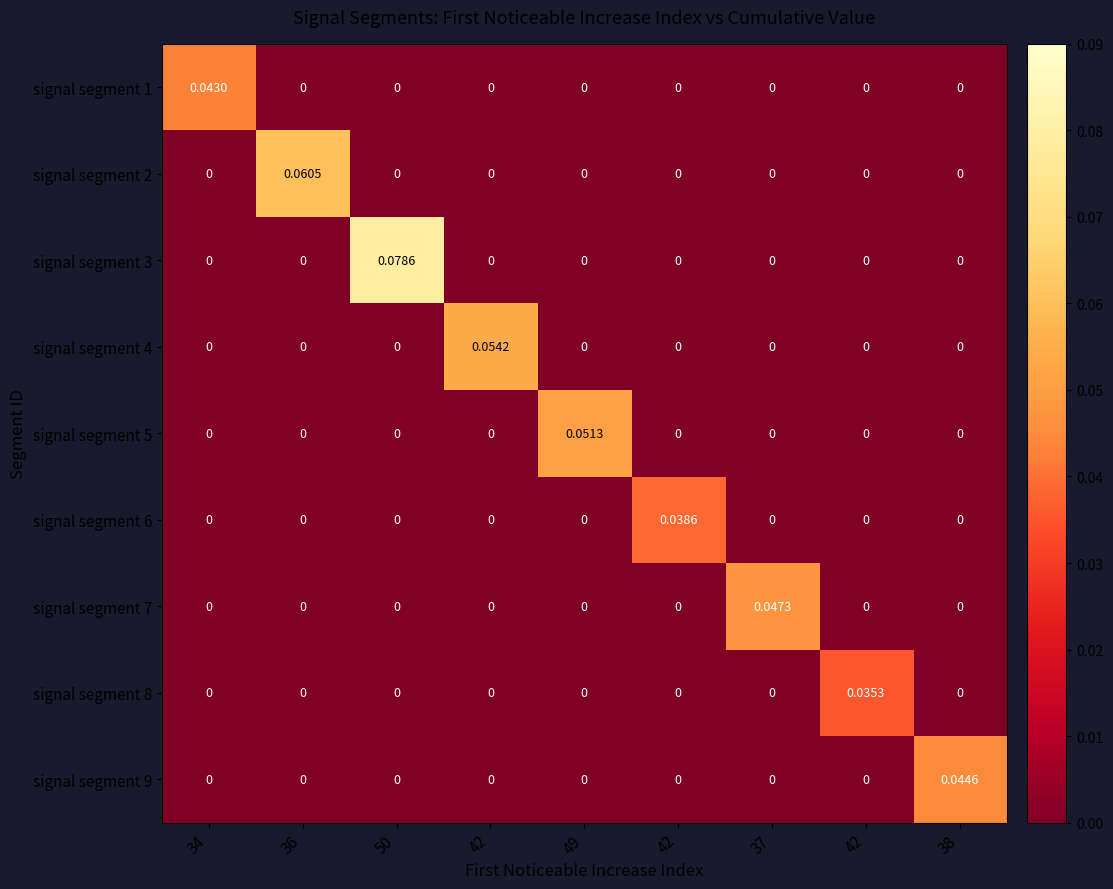

Reading right to left, list all the values displayed in this chart.

signal segment 1: 38=0.0	42=0.0	37=0.0	42=0.0	49=0.0	42=0.0	50=0.0	36=0.0	34=0.0
signal segment 2: 38=0.0	42=0.0	37=0.0	42=0.0	49=0.0	42=0.0	50=0.0	36=0.1	34=0.0
signal segment 3: 38=0.0	42=0.0	37=0.0	42=0.0	49=0.0	42=0.0	50=0.1	36=0.0	34=0.0
signal segment 4: 38=0.0	42=0.0	37=0.0	42=0.0	49=0.0	42=0.1	50=0.0	36=0.0	34=0.0
signal segment 5: 38=0.0	42=0.0	37=0.0	42=0.0	49=0.1	42=0.0	50=0.0	36=0.0	34=0.0
signal segment 6: 38=0.0	42=0.0	37=0.0	42=0.0	49=0.0	42=0.0	50=0.0	36=0.0	34=0.0
signal segment 7: 38=0.0	42=0.0	37=0.0	42=0.0	49=0.0	42=0.0	50=0.0	36=0.0	34=0.0
signal segment 8: 38=0.0	42=0.0	37=0.0	42=0.0	49=0.0	42=0.0	50=0.0	36=0.0	34=0.0
signal segment 9: 38=0.0	42=0.0	37=0.0	42=0.0	49=0.0	42=0.0	50=0.0	36=0.0	34=0.0